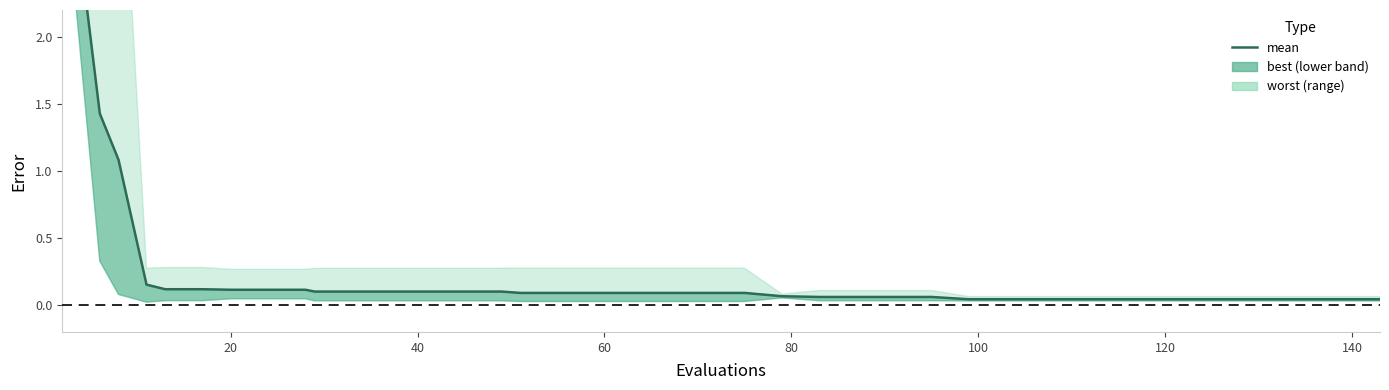

What is the difference between the maximum and second lowest values?

3.8